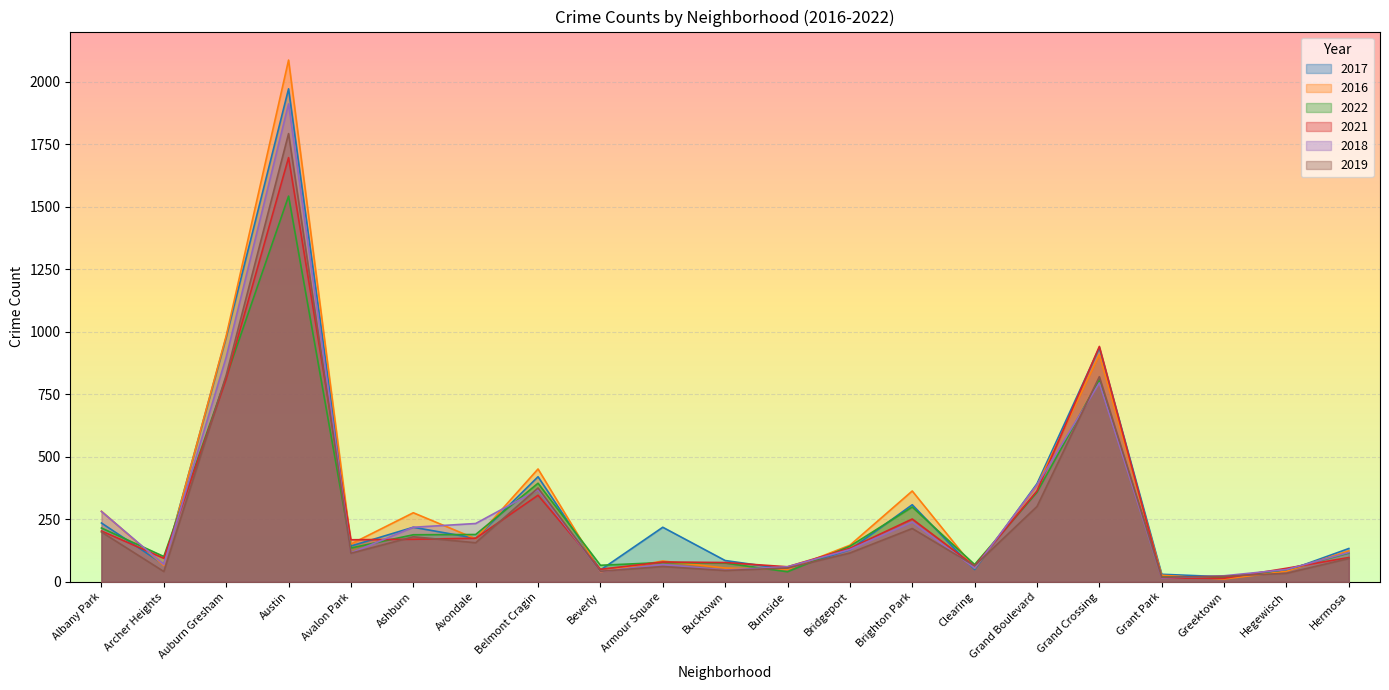

List the series in order of their peak value, lowest first.

2022, 2021, 2019, 2018, 2017, 2016